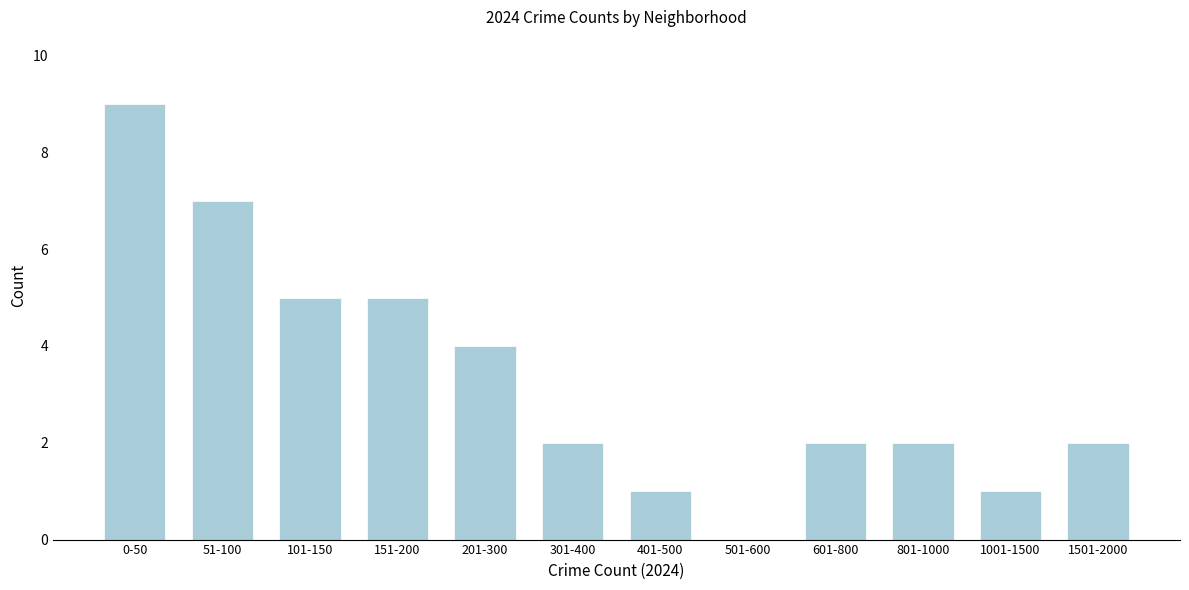

Reading left to right, list all the values displayed in this chart.

0-50=9	51-100=7	101-150=5	151-200=5	201-300=4	301-400=2	401-500=1	501-600=0	601-800=2	801-1000=2	1001-1500=1	1501-2000=2